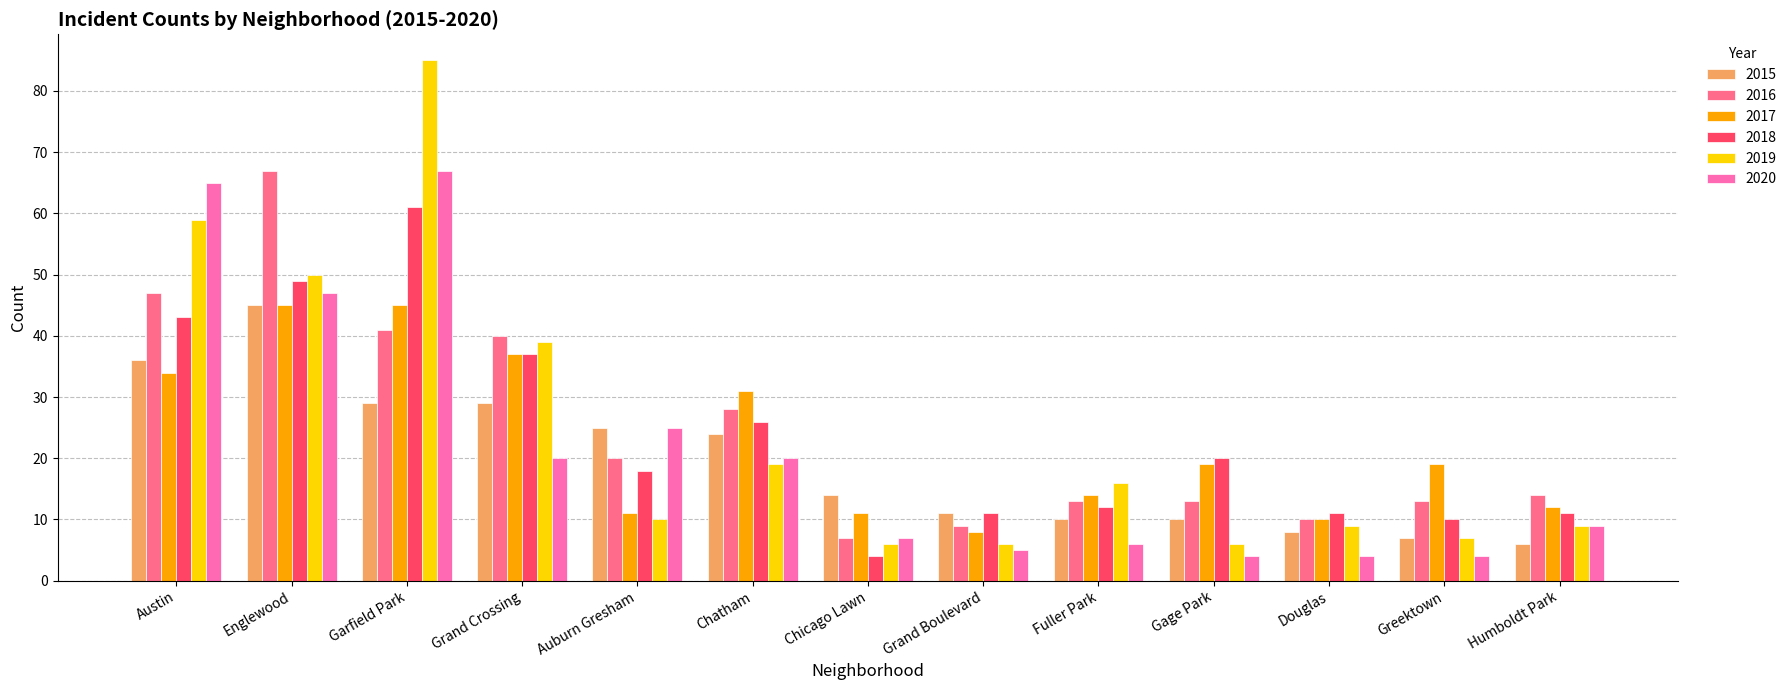

At which label is 2017 closest to 26?

Chatham